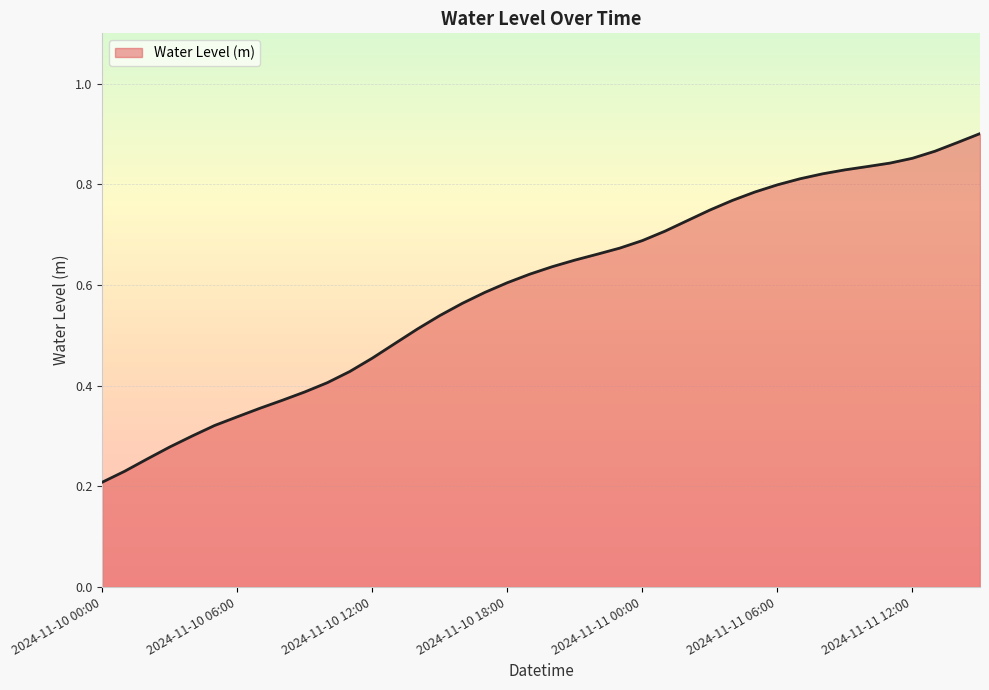

How many lines are shown in the chart?

1